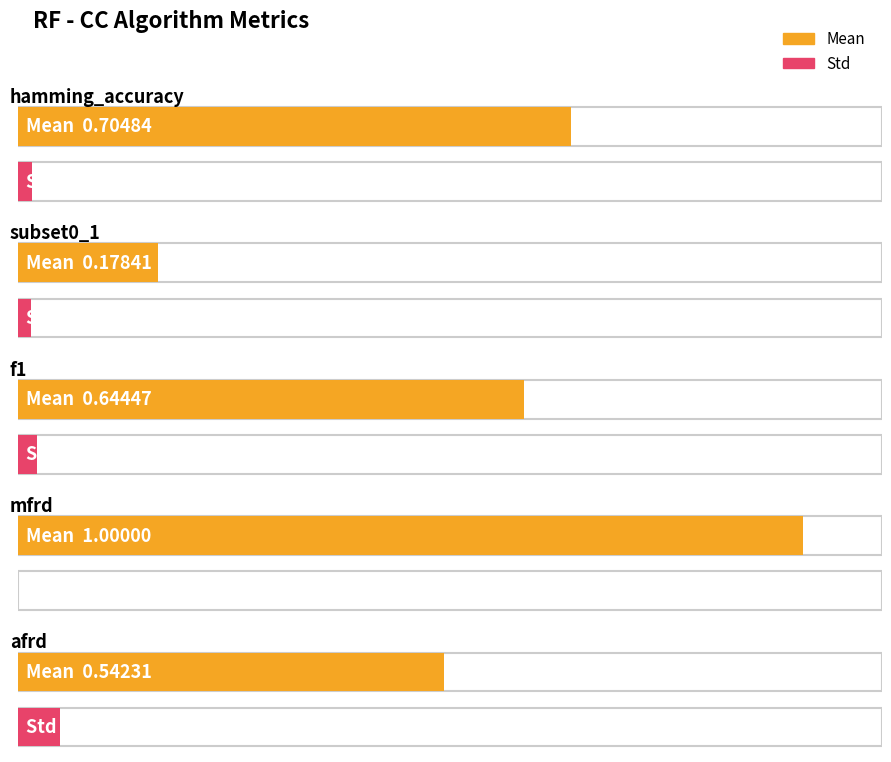

What is the label of the 3rd bar from the right?

f1